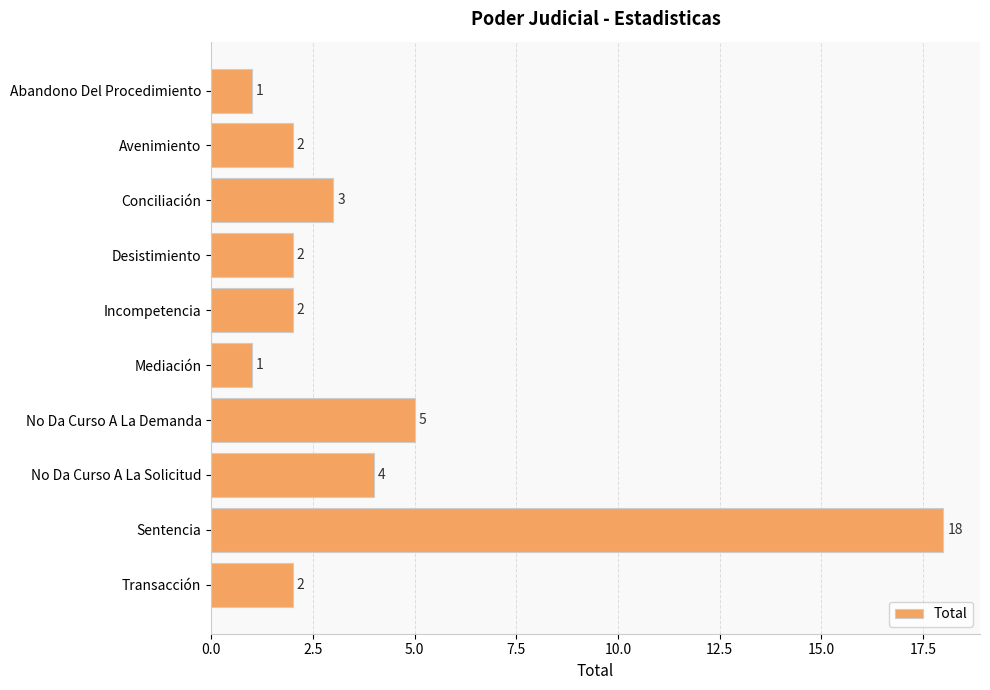

Between Conciliación and No Da Curso A La Demanda, which is larger?

No Da Curso A La Demanda